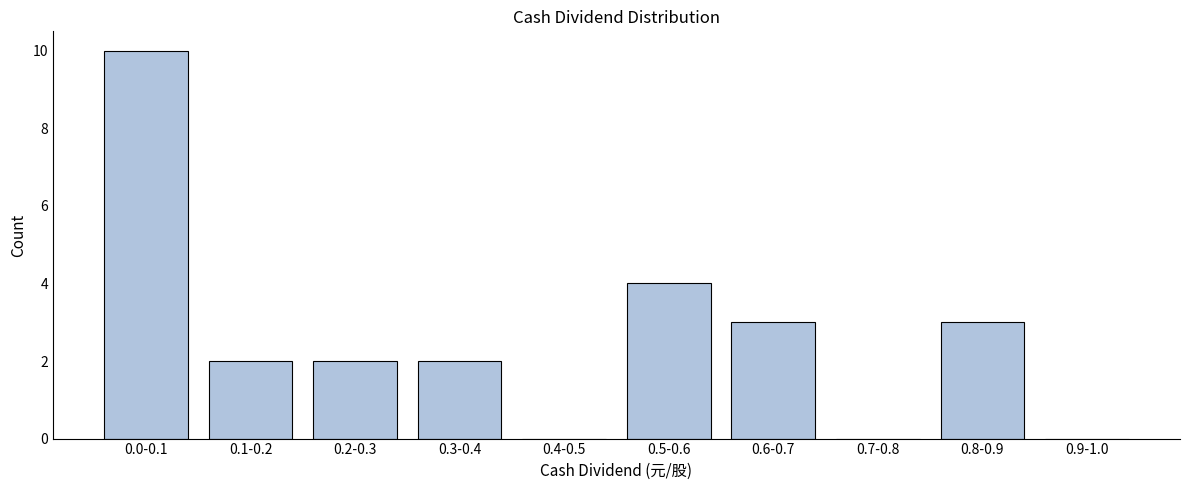

Reading left to right, what are all the values shown in this chart?

0.0-0.1=10	0.1-0.2=2	0.2-0.3=2	0.3-0.4=2	0.4-0.5=0	0.5-0.6=4	0.6-0.7=3	0.7-0.8=0	0.8-0.9=3	0.9-1.0=0